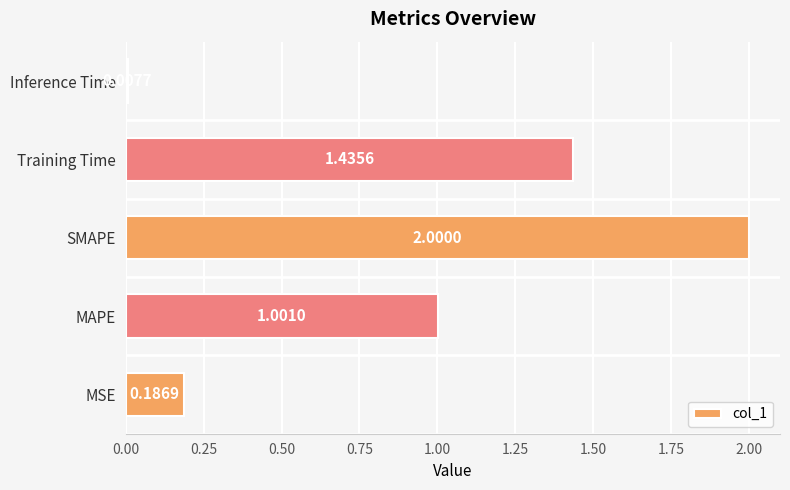

At which category does the chart reach its peak across all series?

SMAPE